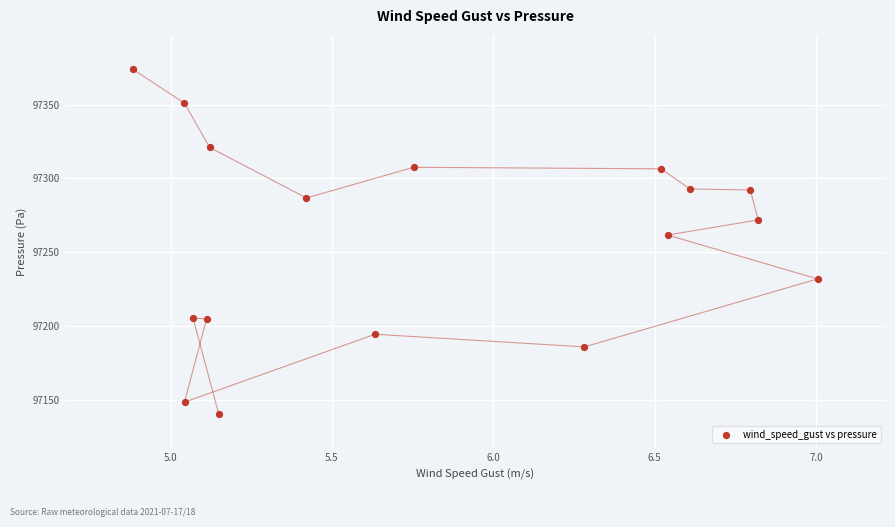

What Y value in the scatter plot is closest to 97257?

97261.6